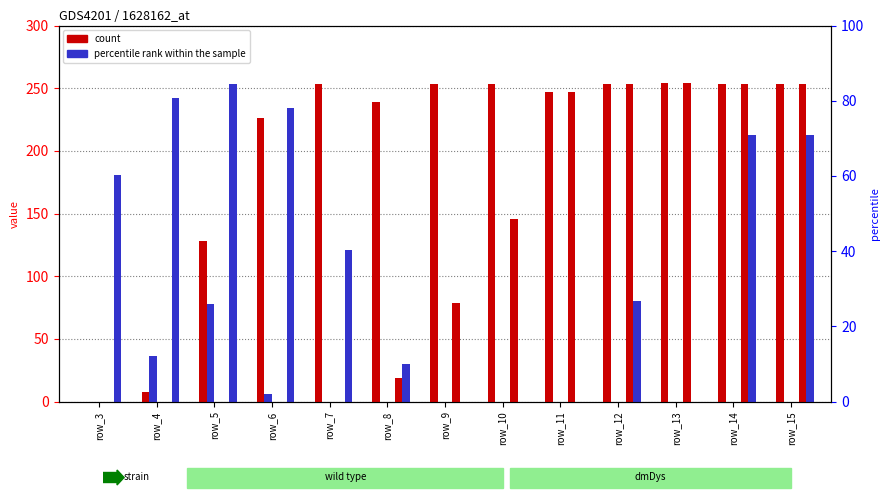

Does the chart contain any negative values?

No